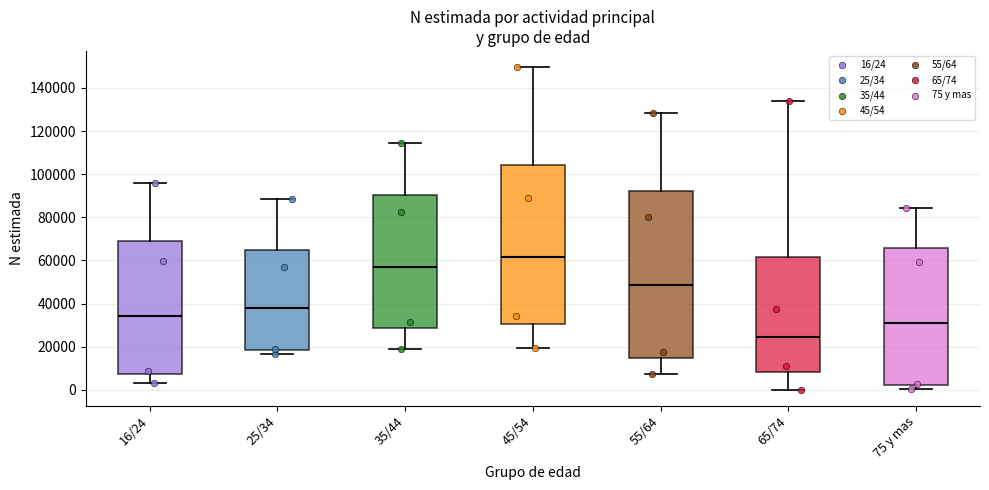

Reading left to right, read every box against the y-axis: the position of its median line, the range the box covers, and the ends of its whiskers. The values are not printed on the chart, so give them approximately, as read against the axis.

16/24: median 34000, box 8000 to 68000, whiskers 4000 to 96000
25/34: median 38000, box 18000 to 64000, whiskers 16000 to 88000
35/44: median 58000, box 28000 to 90000, whiskers 18000 to 114000
45/54: median 62000, box 30000 to 104000, whiskers 20000 to 150000
55/64: median 48000, box 14000 to 92000, whiskers 8000 to 128000
65/74: median 24000, box 8000 to 62000, whiskers 0 to 134000
75 y mas: median 32000, box 2000 to 66000, whiskers 0 to 84000